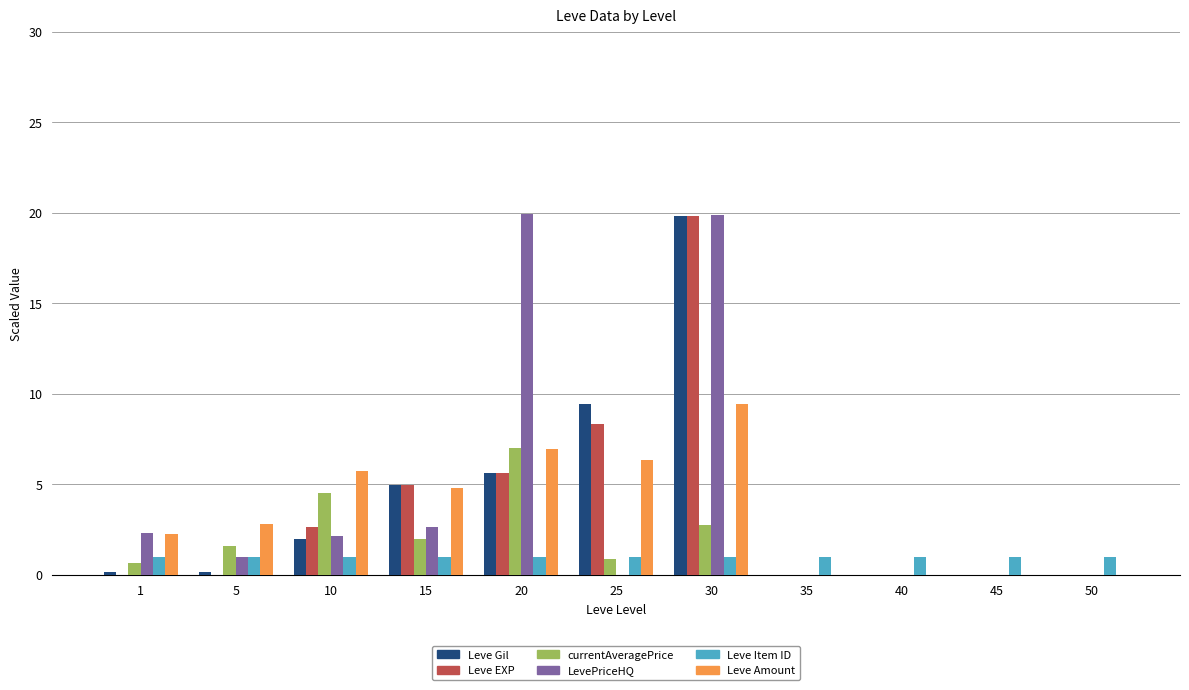

What is the difference between the LevePriceHQ values at 40 and 10?

2.1